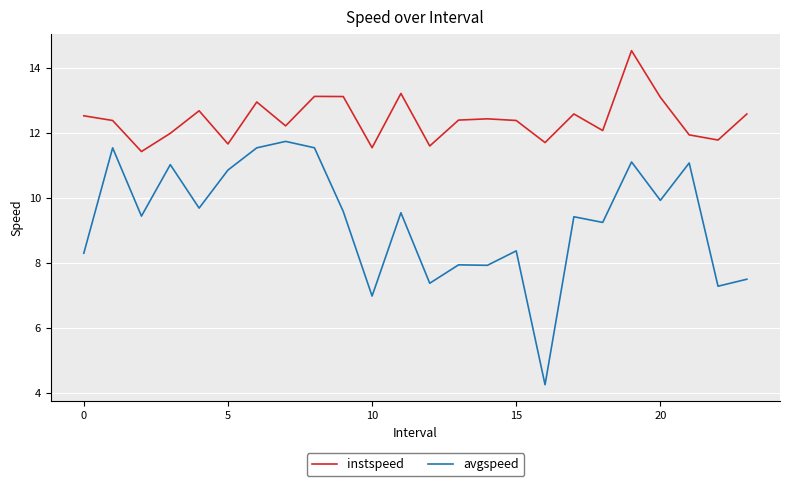

What is the minimum value for instspeed?

11.4